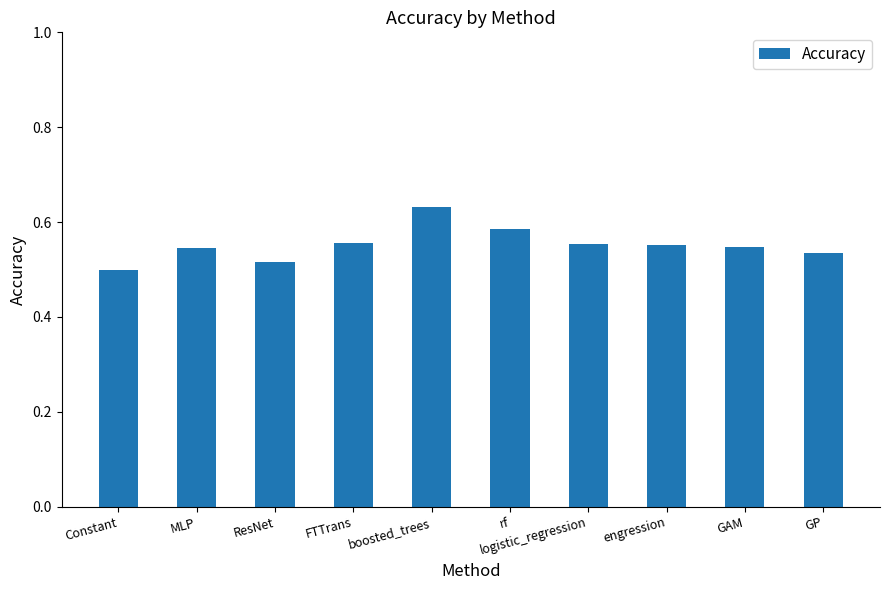

Which category has the highest value across all series?

boosted_trees